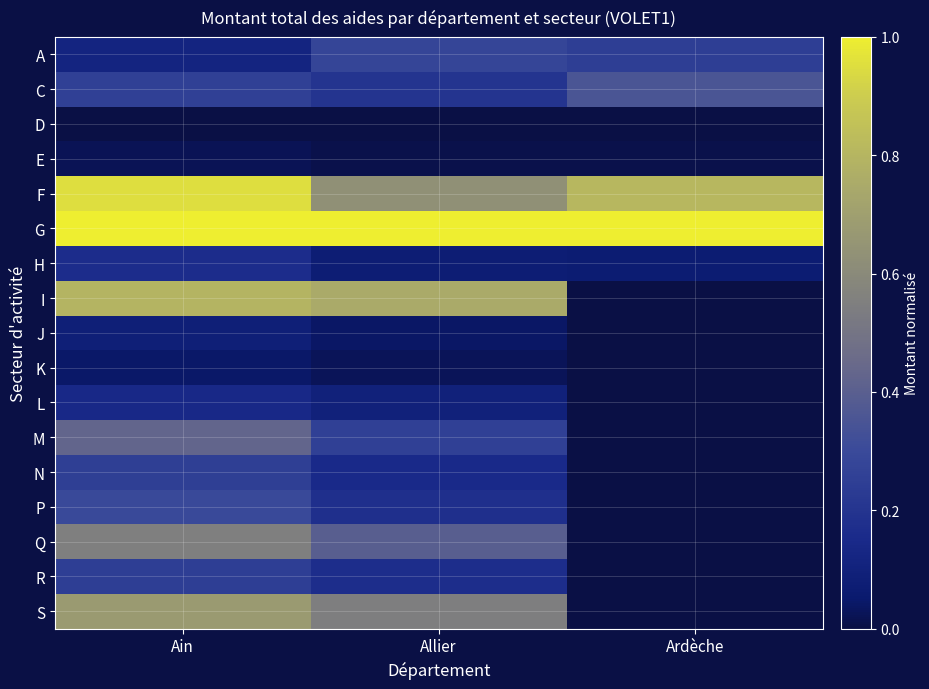

Reading left to right, what are all the values shown in this chart?

A: Ain=0.1	Allier=0.3	Ardèche=0.2
C: Ain=0.3	Allier=0.2	Ardèche=0.4
D: Ain=0.0	Allier=0.0	Ardèche=0.0
E: Ain=0.0	Allier=0.0	Ardèche=0.0
F: Ain=1.0	Allier=0.6	Ardèche=0.8
G: Ain=1.0	Allier=1.0	Ardèche=1.0
H: Ain=0.2	Allier=0.1	Ardèche=0.1
I: Ain=0.8	Allier=0.8	Ardèche=0.0
J: Ain=0.1	Allier=0.0	Ardèche=0.0
K: Ain=0.0	Allier=0.0	Ardèche=0.0
L: Ain=0.1	Allier=0.1	Ardèche=0.0
M: Ain=0.4	Allier=0.3	Ardèche=0.0
N: Ain=0.3	Allier=0.2	Ardèche=0.0
P: Ain=0.3	Allier=0.2	Ardèche=0.0
Q: Ain=0.6	Allier=0.4	Ardèche=0.0
R: Ain=0.2	Allier=0.2	Ardèche=0.0
S: Ain=0.7	Allier=0.5	Ardèche=0.0